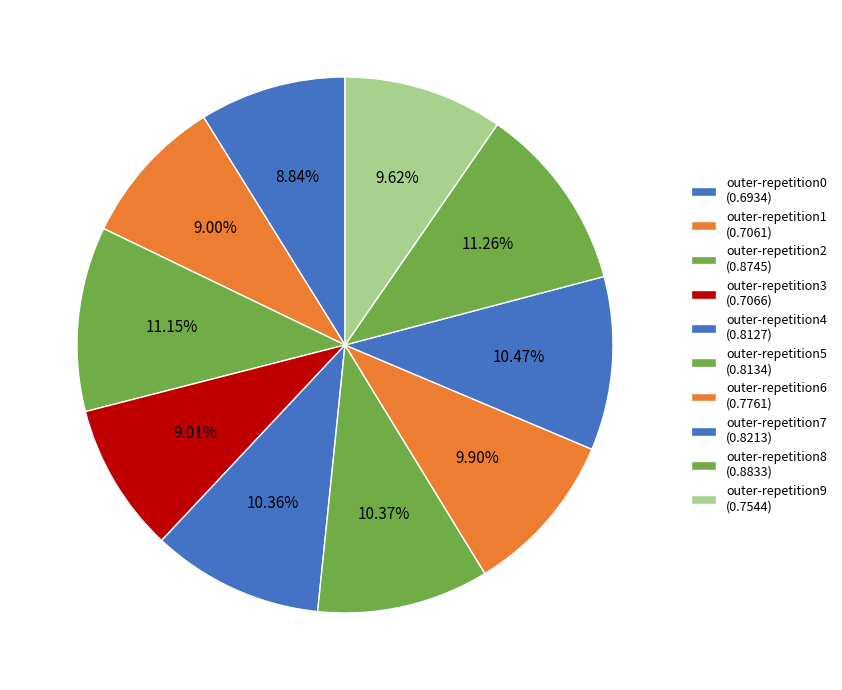

Between outer-repetition3 and outer-repetition9, which is larger?

outer-repetition9